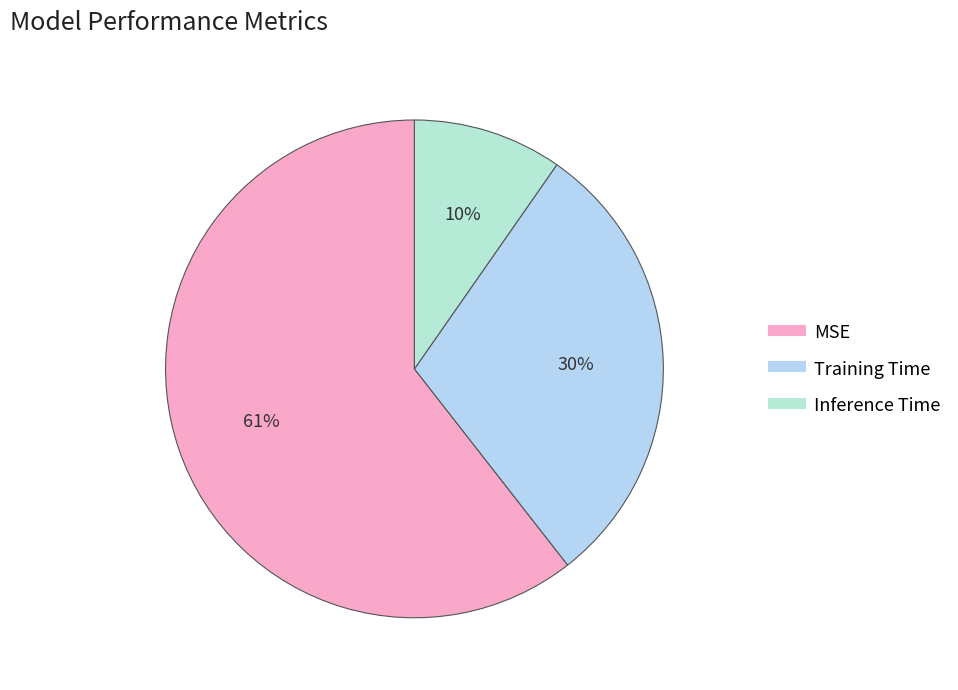

What is the smallest slice in the pie chart?

Inference Time